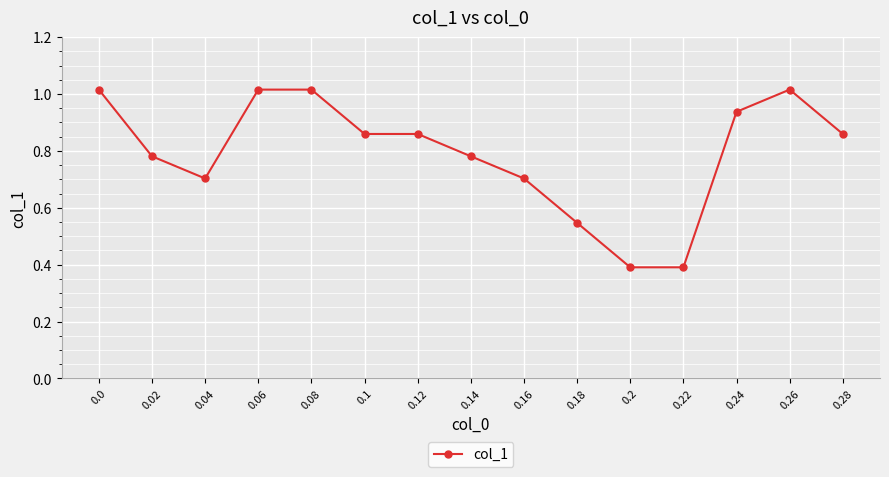

Between 0.28 and 0.18, which is larger?

0.28